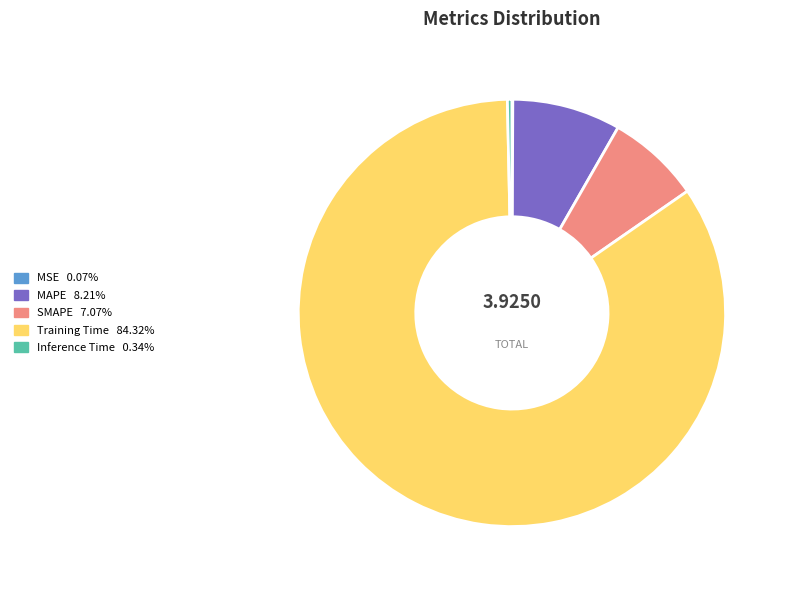

Between Inference Time and MAPE, which is larger?

MAPE